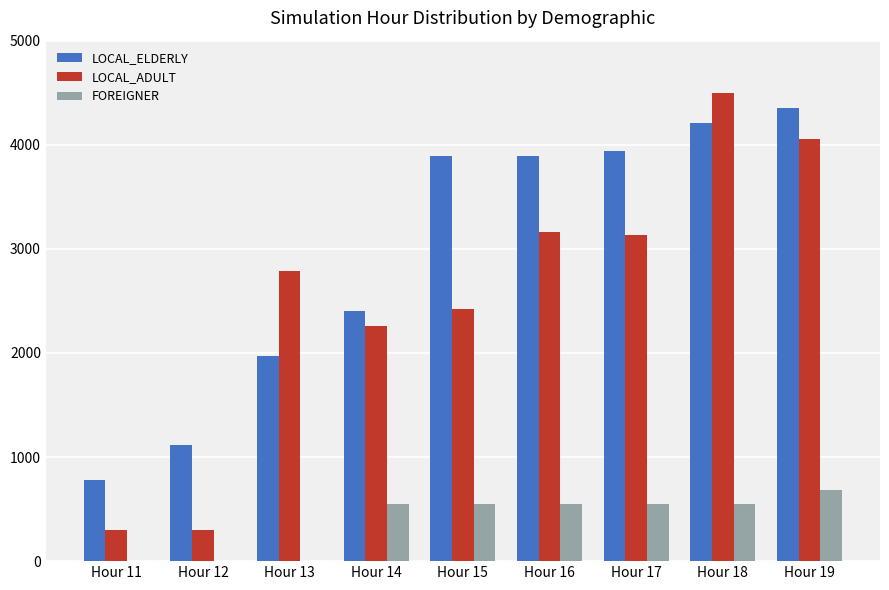

At which category does the chart reach its peak across all series?

Hour 18